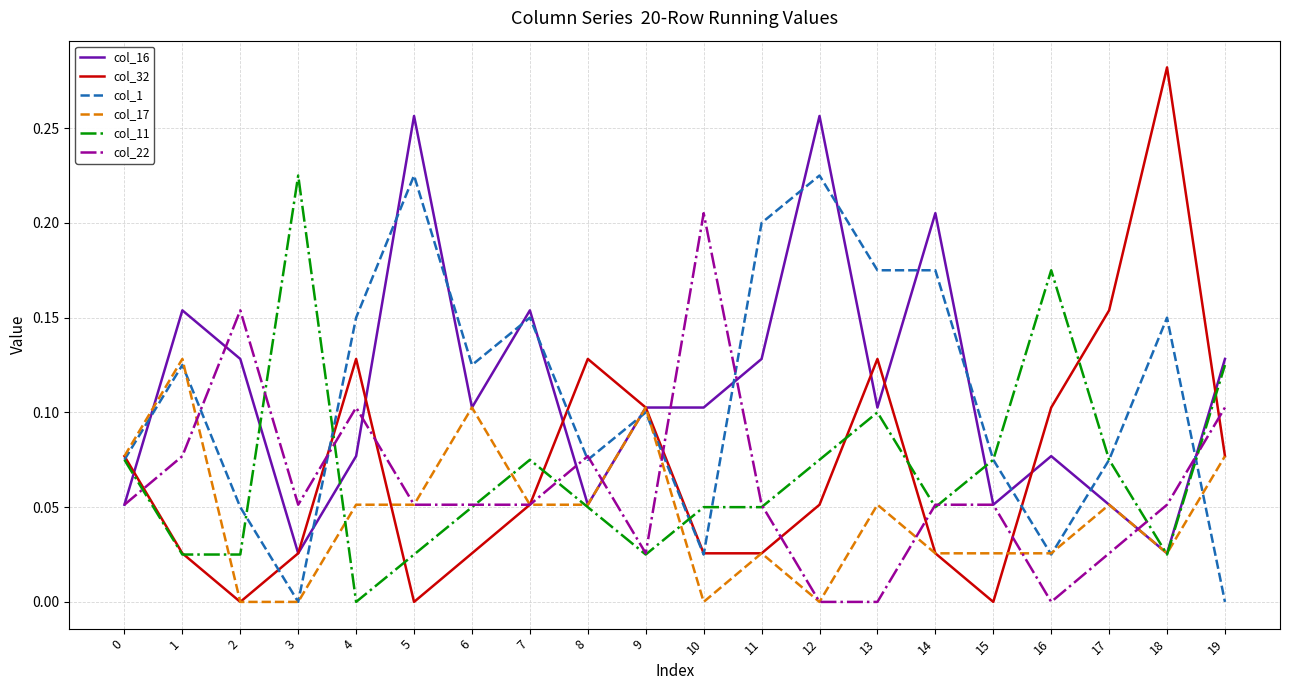

How many distinct data groups are displayed?

6